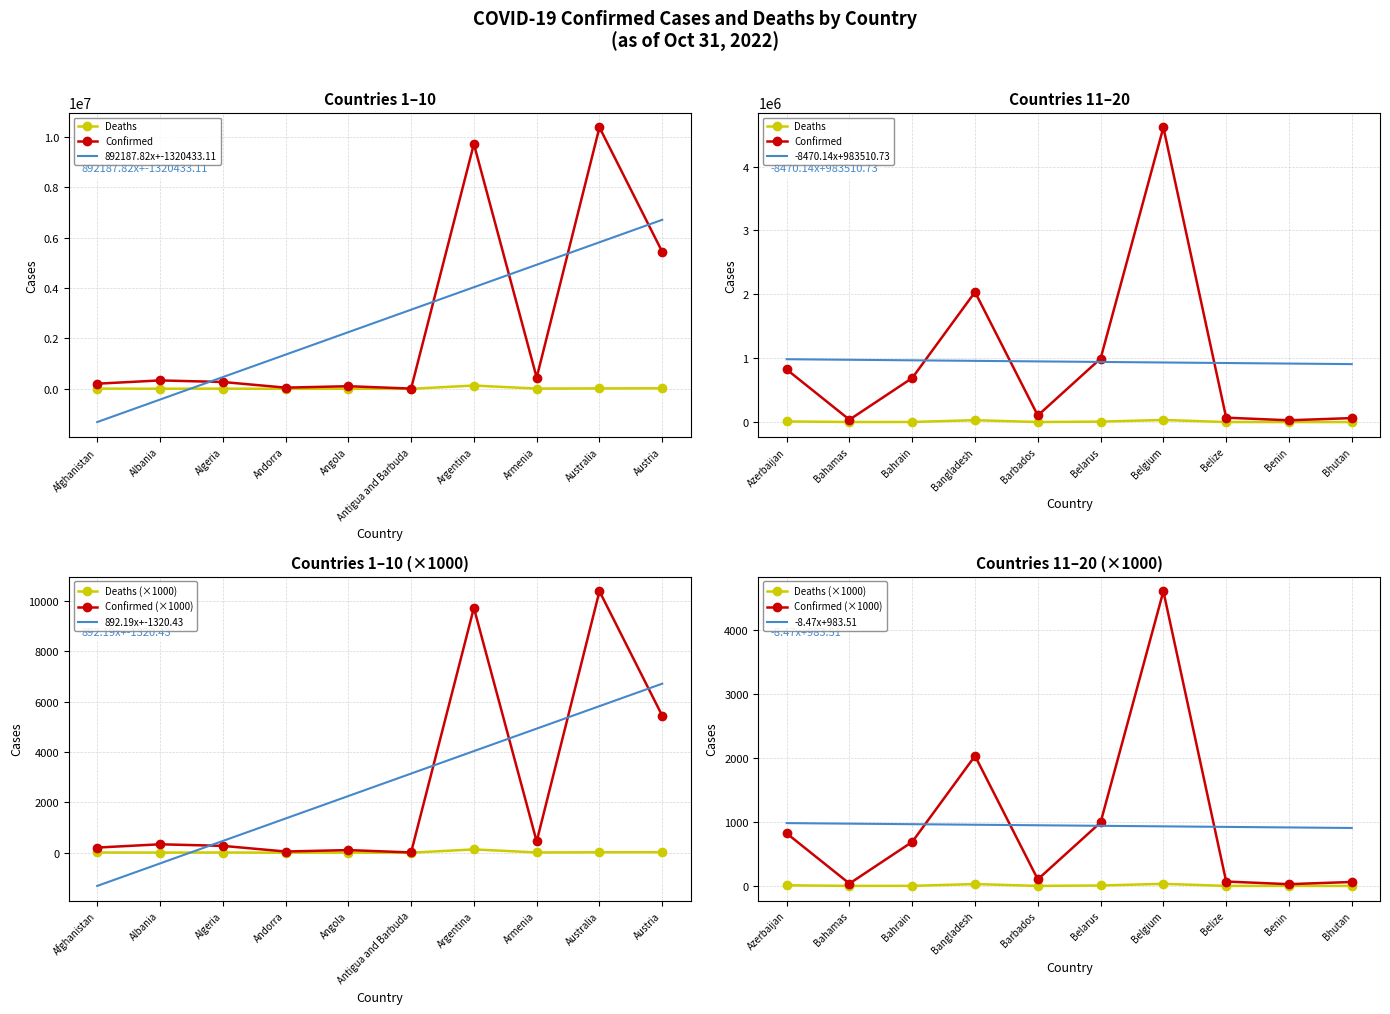

What is the label of the 19th point from the right?

Albania